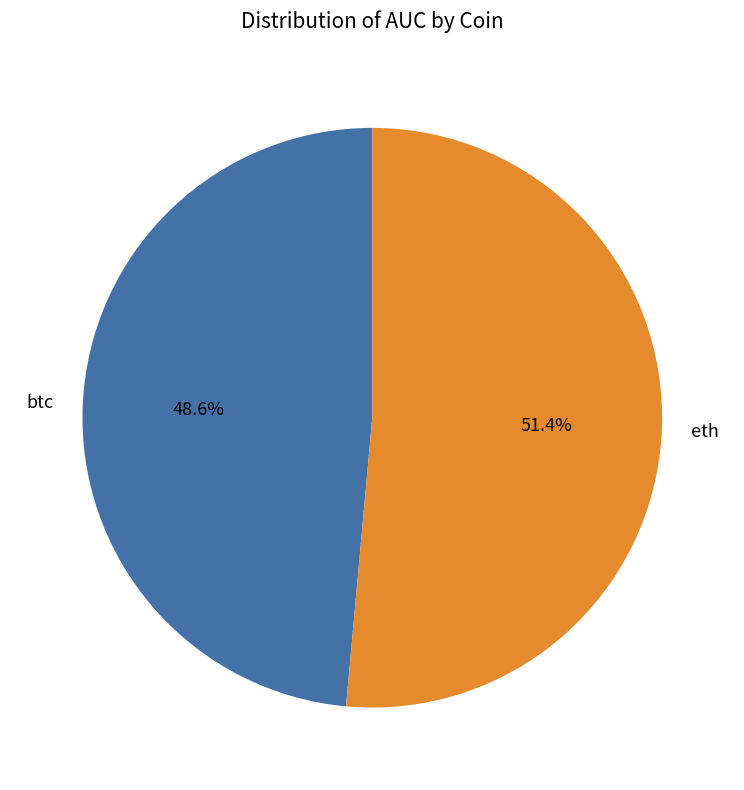

Rank the categories by value from lowest to highest.

btc, eth